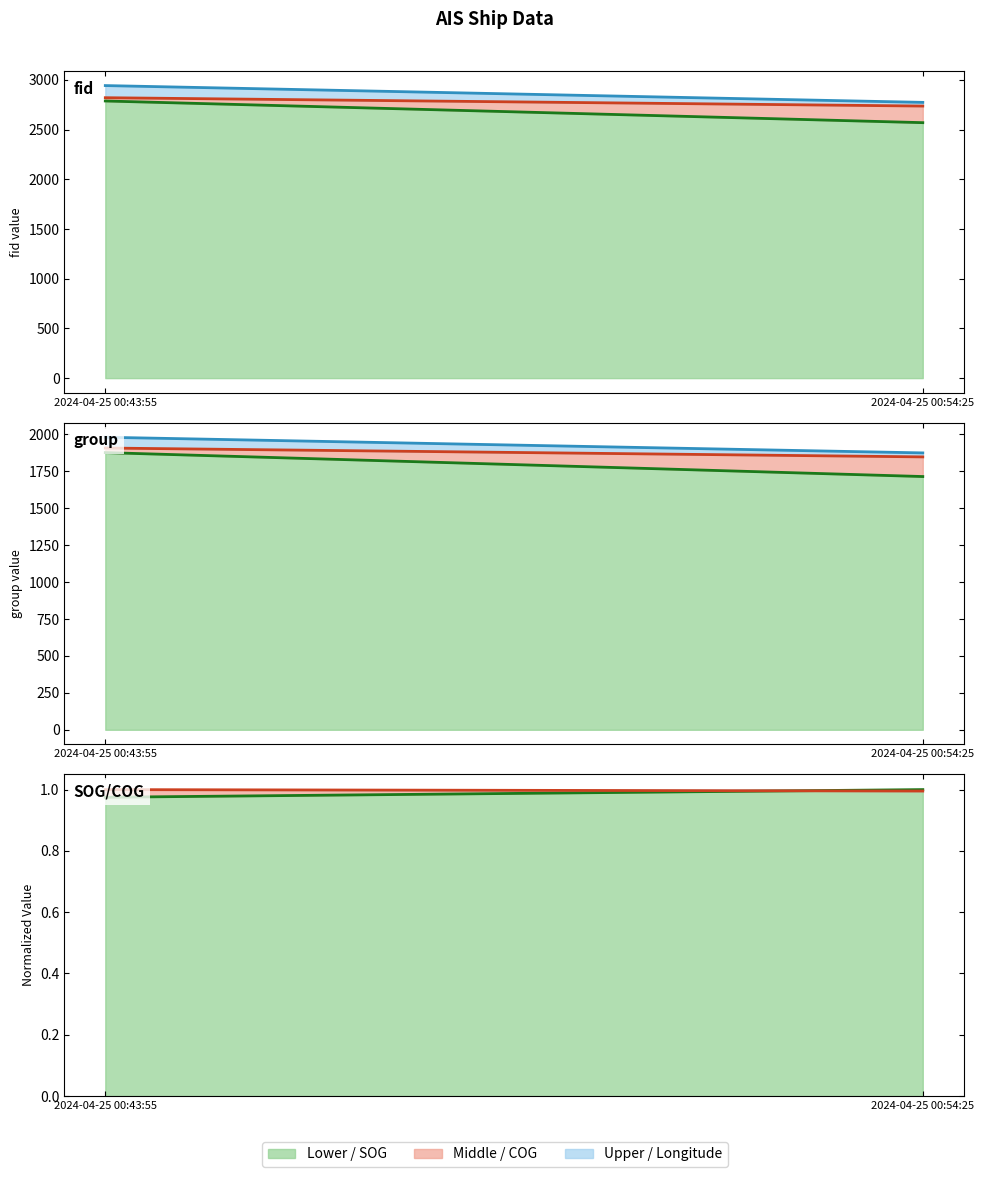

Where is Min line nearest to the value 1795?

2024-04-25 00:43:55